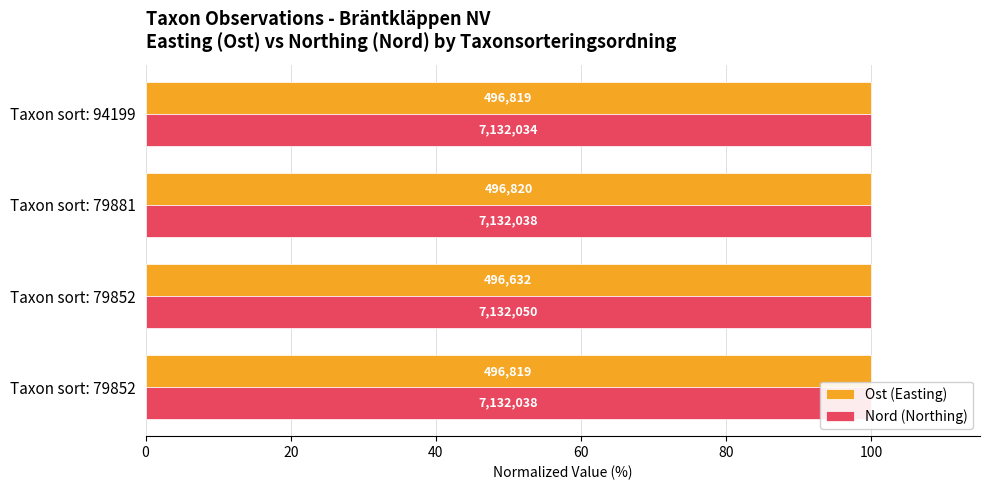

Reading left to right, transcribe all the data shown in this chart.

Ost (Easting): 100.0	100.0	100.0	100.0
Nord (Northing): 100.0	100.0	100.0	100.0